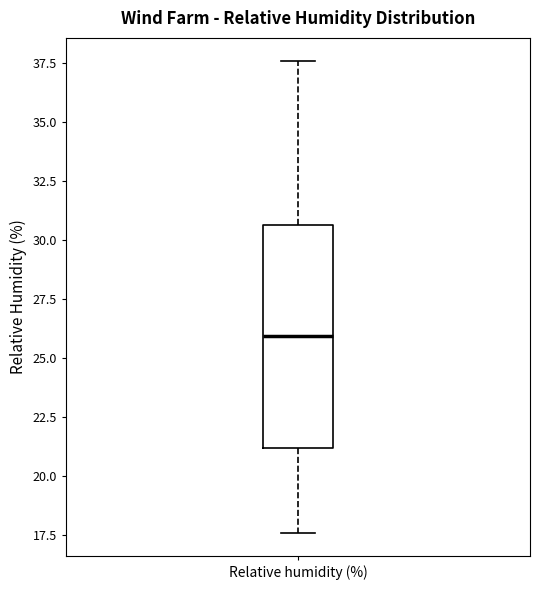

Where is the lower edge of the box for Relative humidity (%) on the y-axis? The values are not printed on the chart, so give them approximately, as read against the axis.

21.0